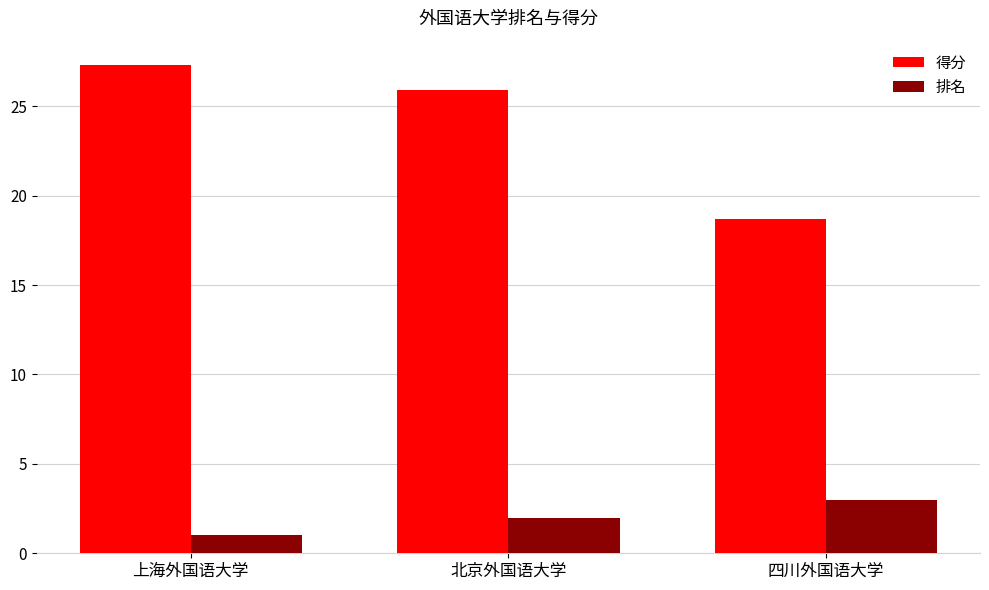

At which label does 得分 reach its minimum?

四川外国语大学